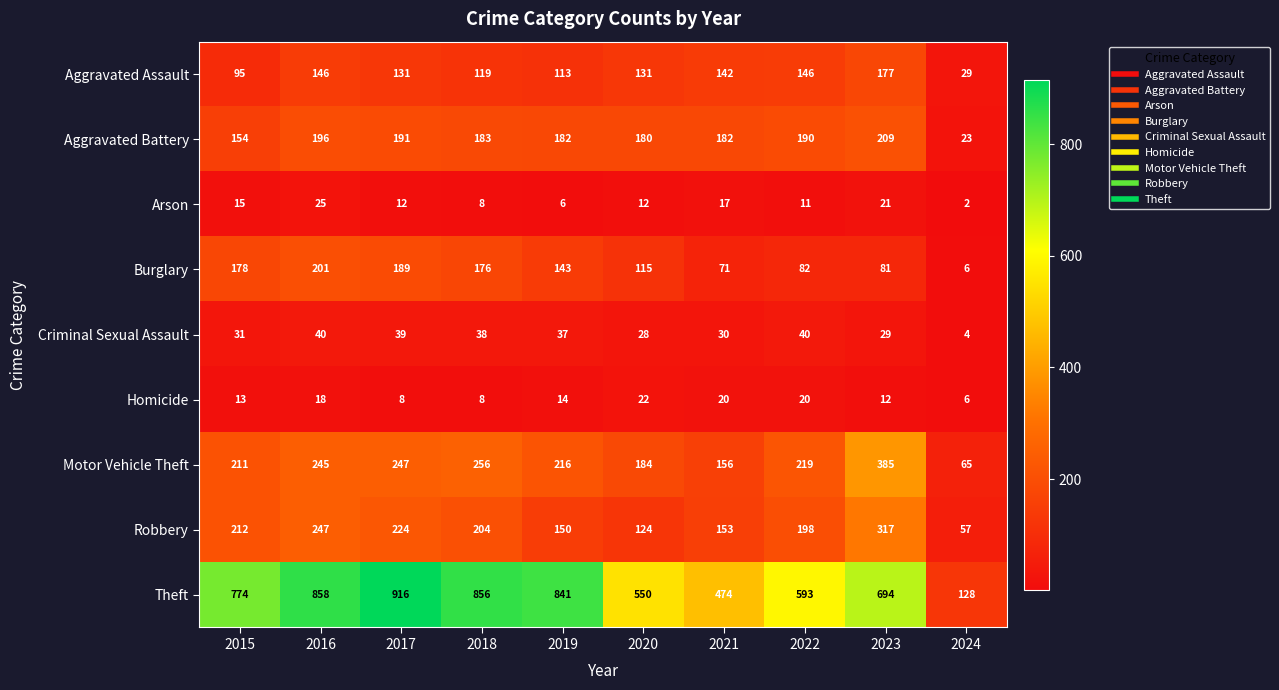

At which label is Burglary closest to 103?

2020